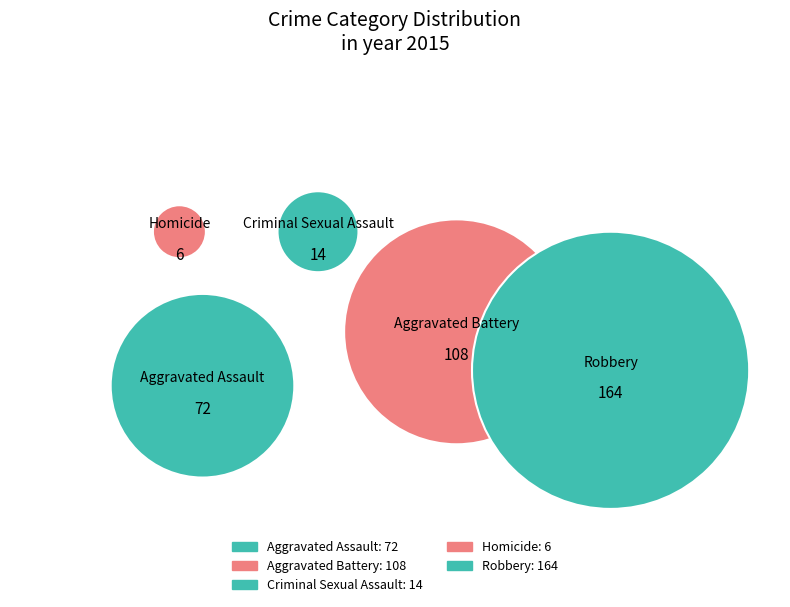

Is there a majority slice in this chart?

No